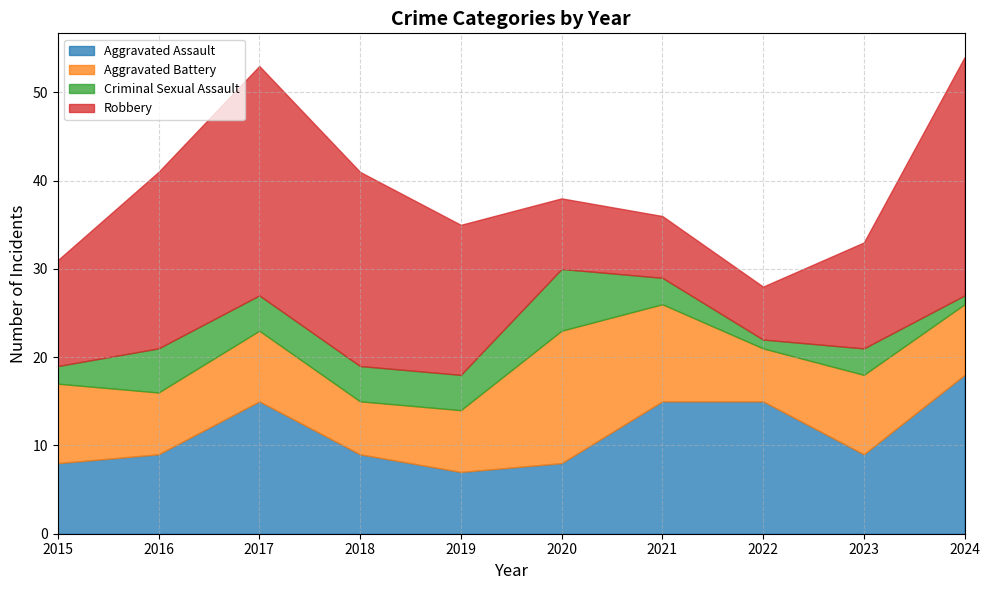

Count the Criminal Sexual Assault values in the range 2 to 4.

6